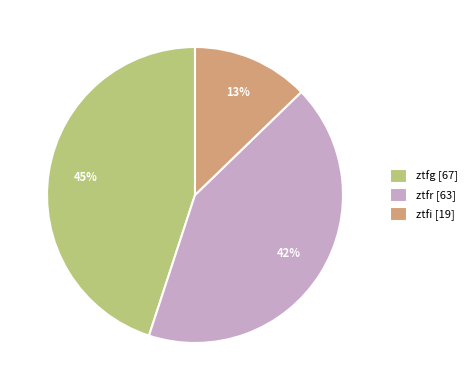

Rank the categories by value from highest to lowest.

ztfg, ztfr, ztfi